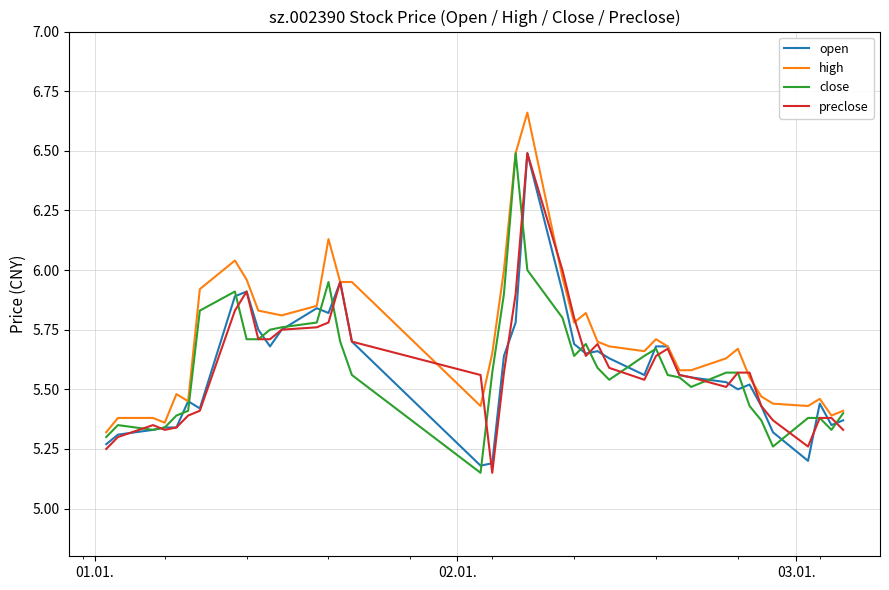

Which series has the largest total across all categories?

high